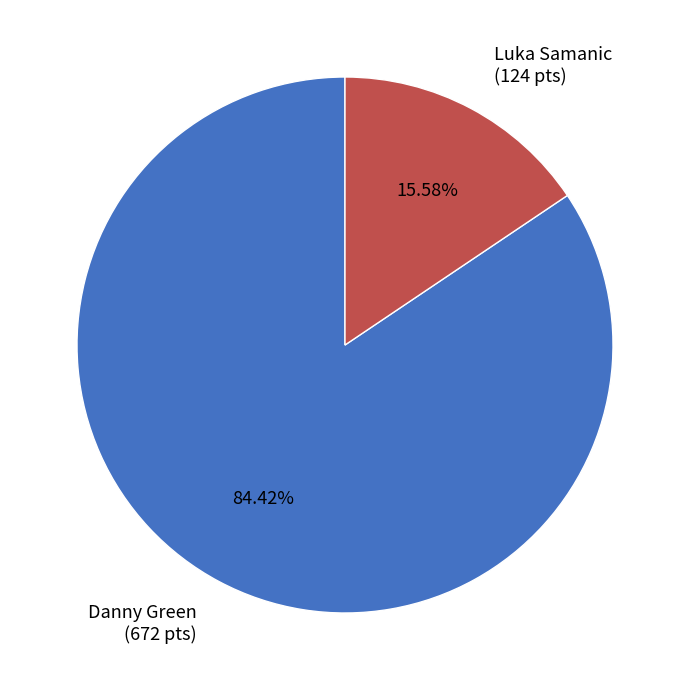

Which has a higher value, Danny Green (672 pts) or Luka Samanic (124 pts)?

Danny Green (672 pts)